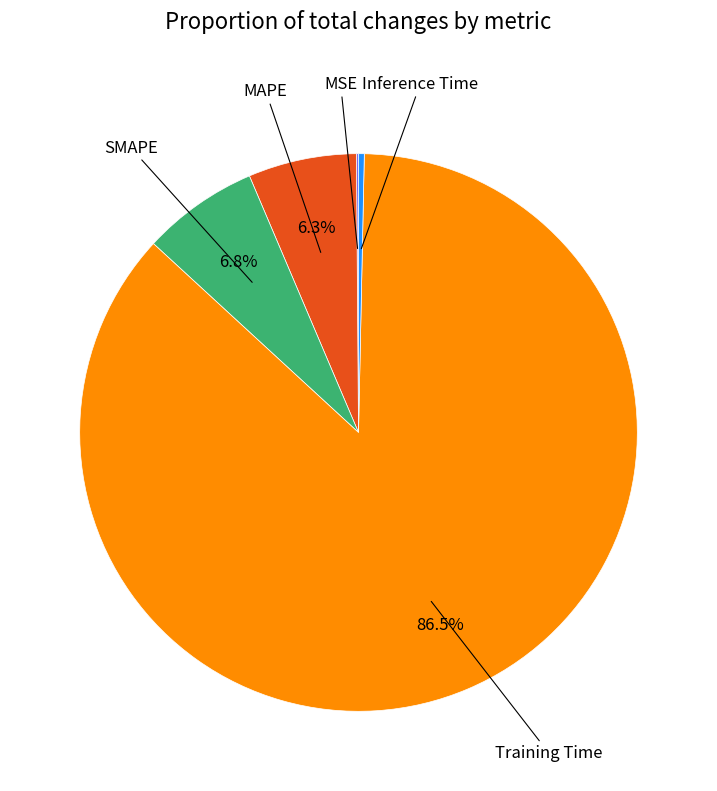

Is there a majority slice in this chart?

Yes